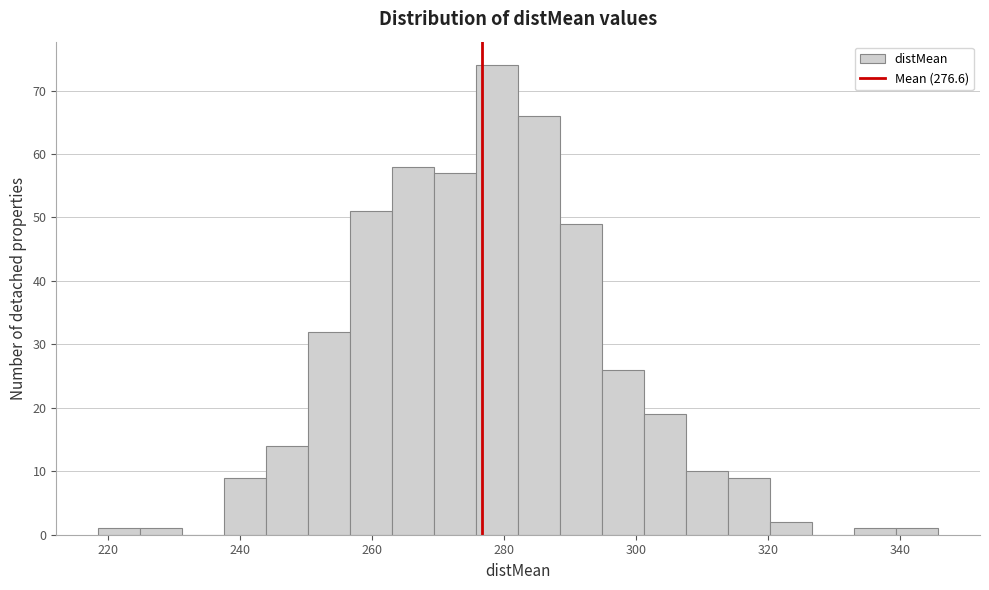

Around what value on the x-axis is the tallest bar? Give the approximate position of its centre, as read against the axis.

278